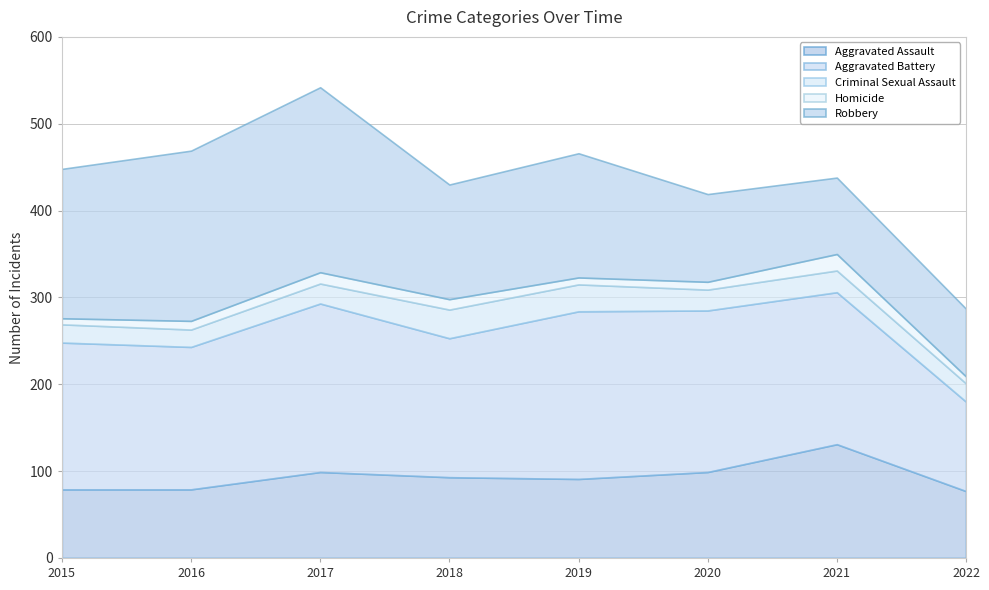

What is the difference between the Aggravated Battery values at 2015 and 2016?

5